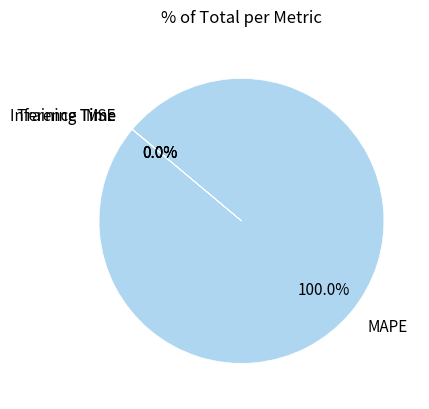

Which slice represents more than half of the pie?

MAPE